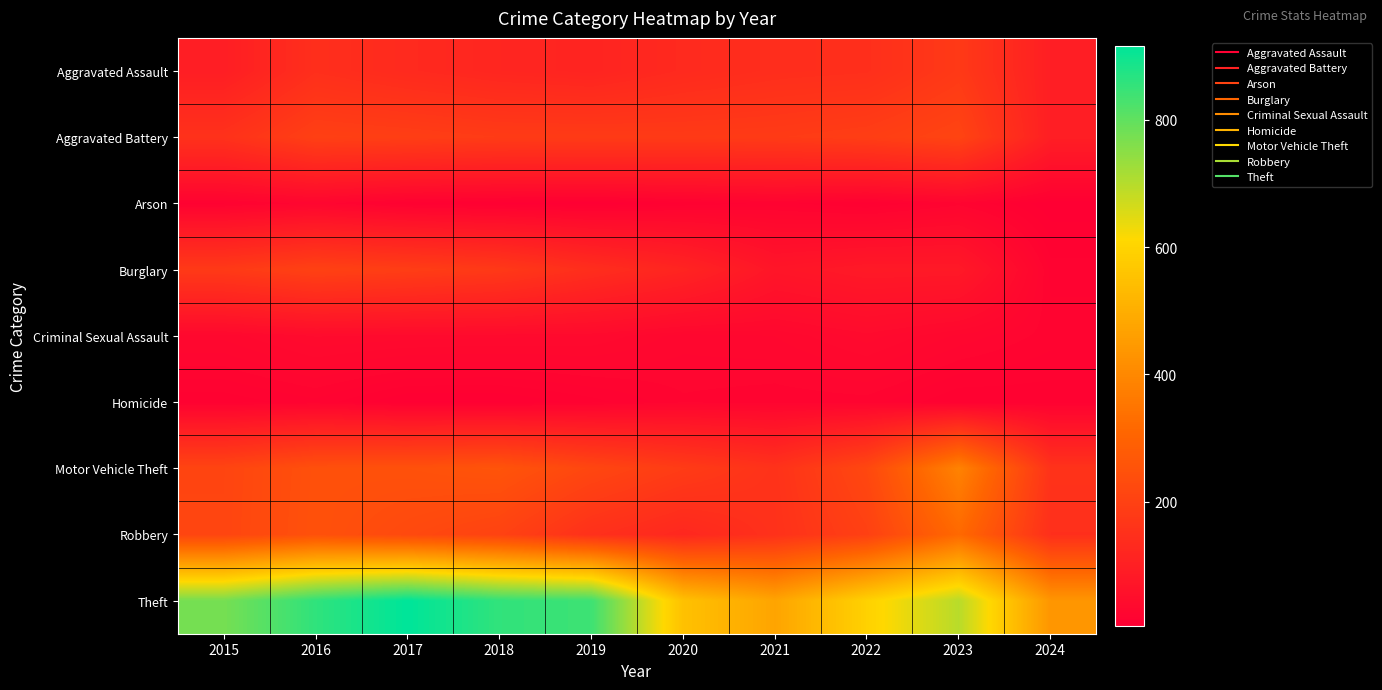

Between 2018 and 2023, which series saw the biggest shift?

Theft